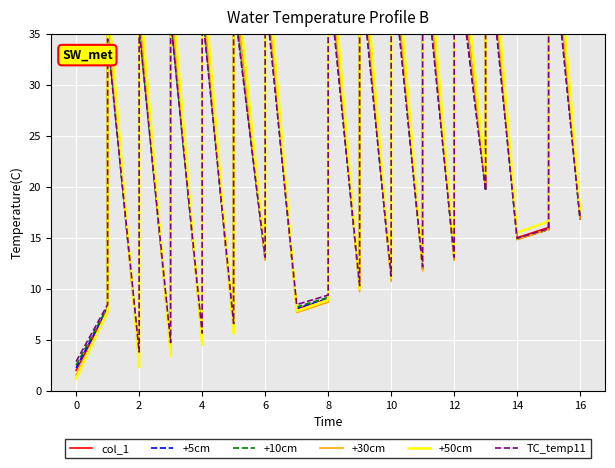

How many values in the +50cm series exceed 16?

21